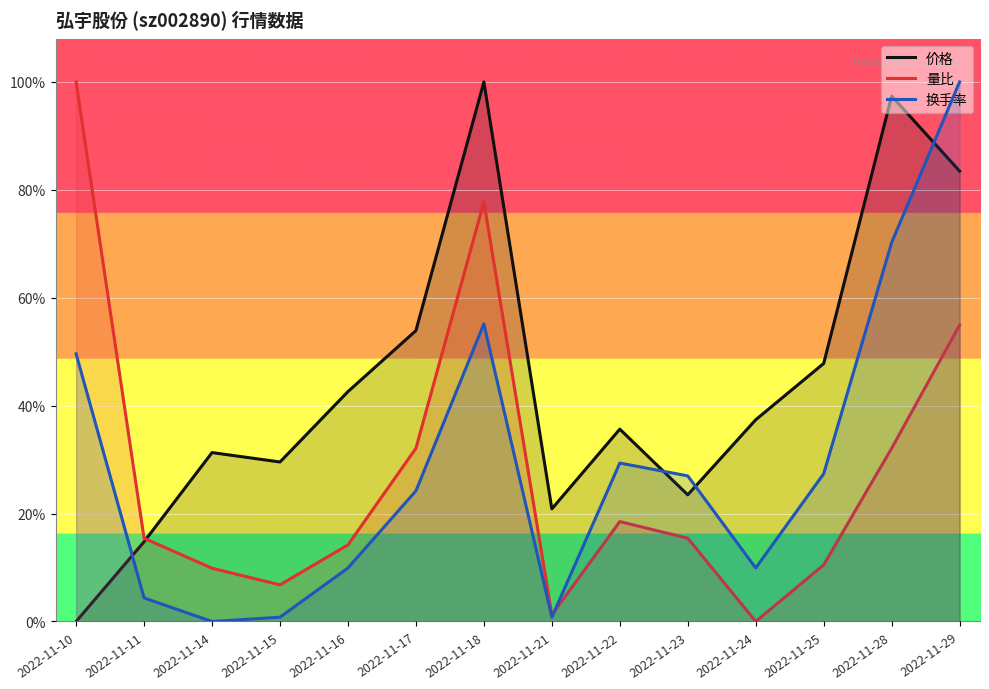

Reading left to right, extract all data points from this chart.

价格: 0.0	0.1	0.3	0.3	0.4	0.5	1.0	0.2	0.4	0.2	0.4	0.5	1.0	0.8
量比: 1.0	0.2	0.1	0.1	0.1	0.3	0.8	0.0	0.2	0.2	0.0	0.1	0.3	0.5
换手率: 0.5	0.0	0.0	0.0	0.1	0.2	0.6	0.0	0.3	0.3	0.1	0.3	0.7	1.0